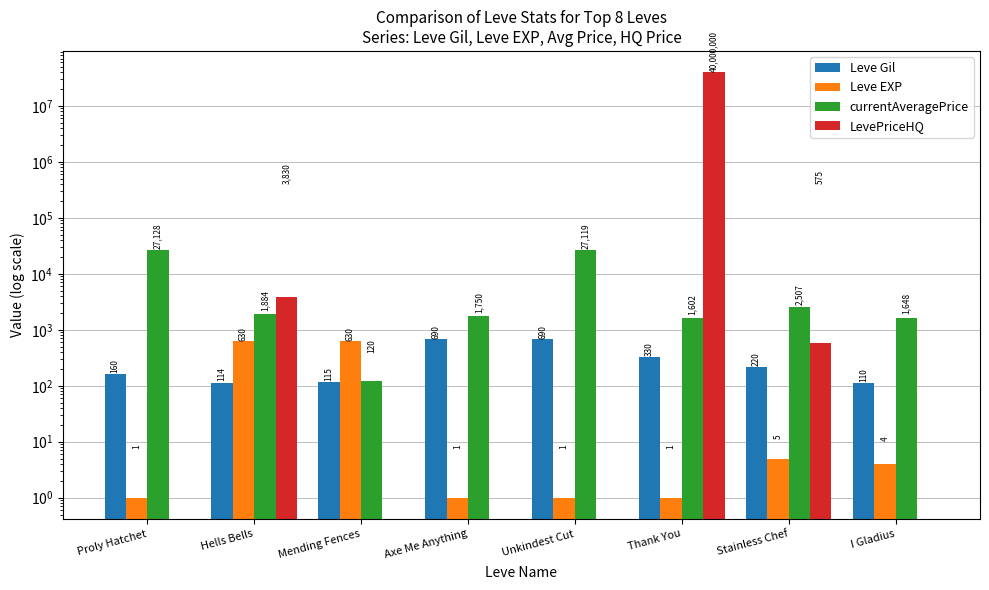

List the series in order of their peak value, lowest first.

Leve EXP, Leve Gil, currentAveragePrice, LevePriceHQ